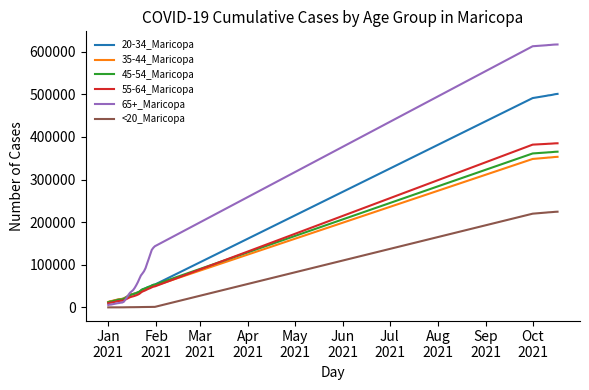

Which series has the largest total across all categories?

65+_Maricopa